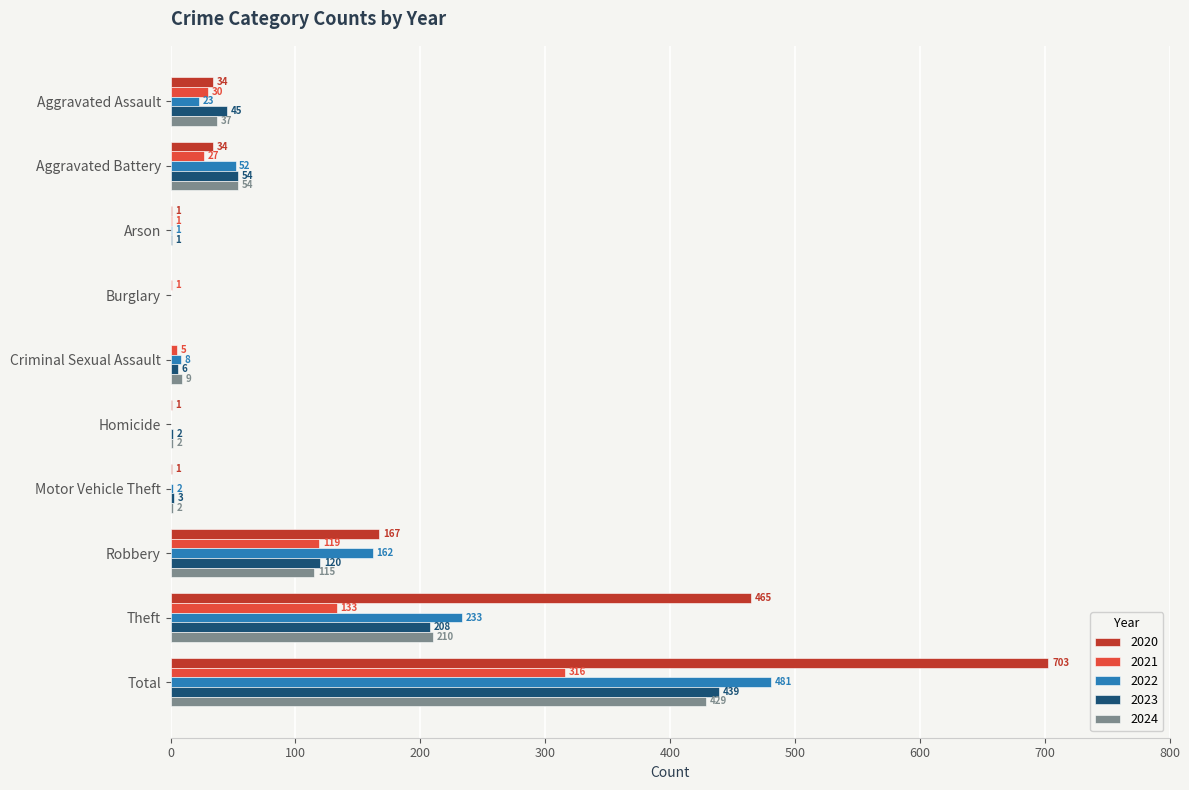

At which category is the sum across all series the highest?

Total